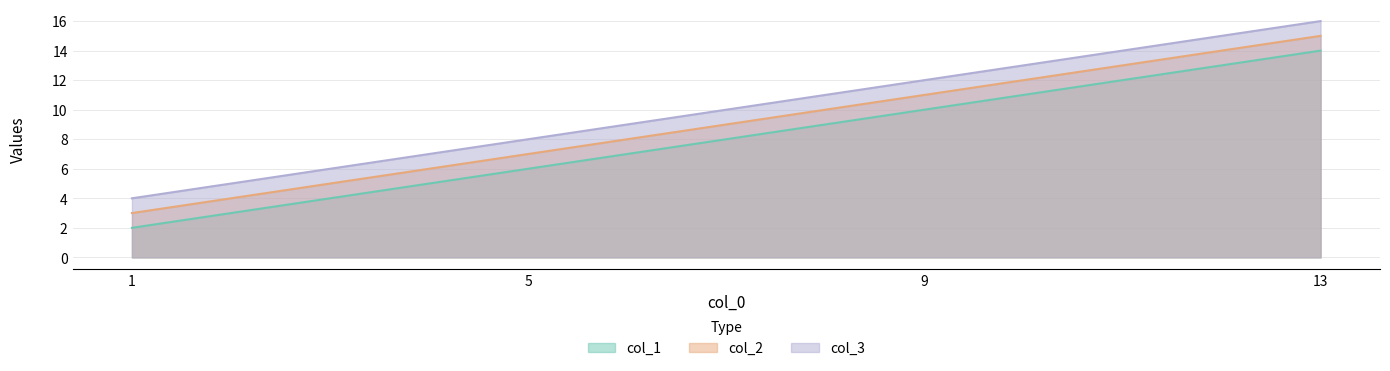

At which category is the sum across all series the highest?

13